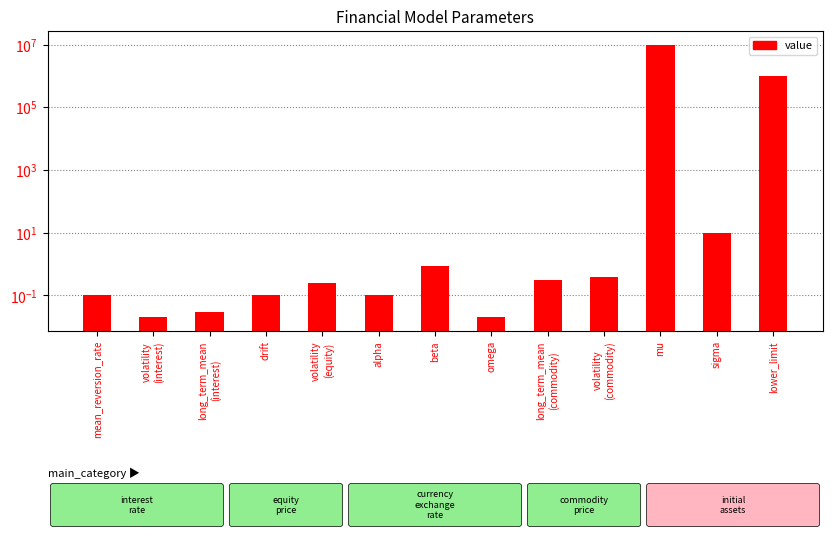

What value does the data have at volatility
(equity)?

0.2